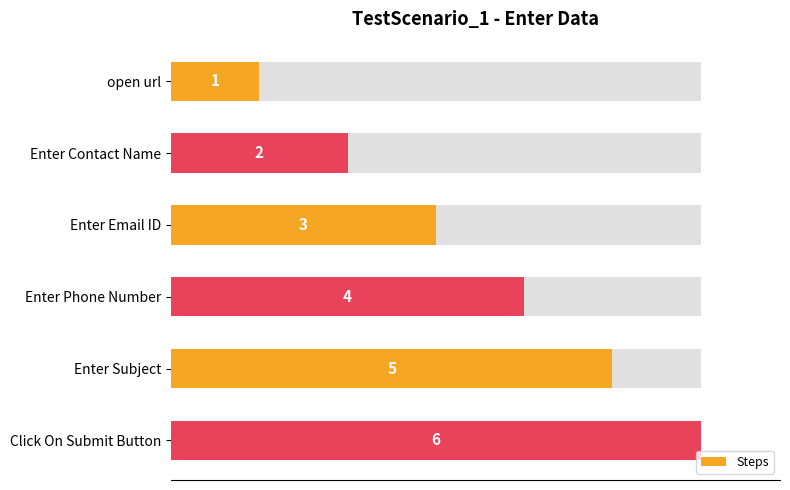

What is the value of the 6th bar from the left?

6